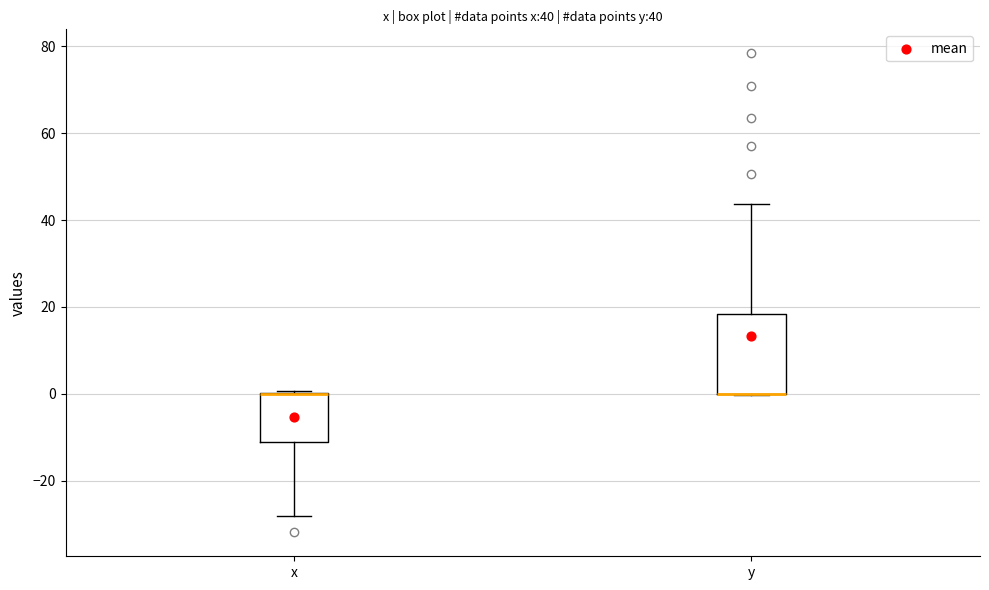

Which box is the tallest, from its lower edge to its upper edge?

y